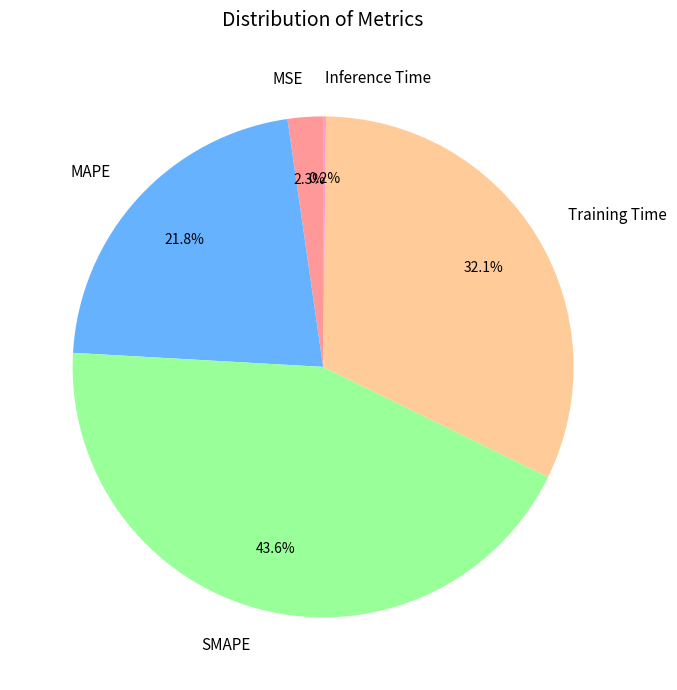

The Training Time slice represents 37% of the pie. True or false?

False